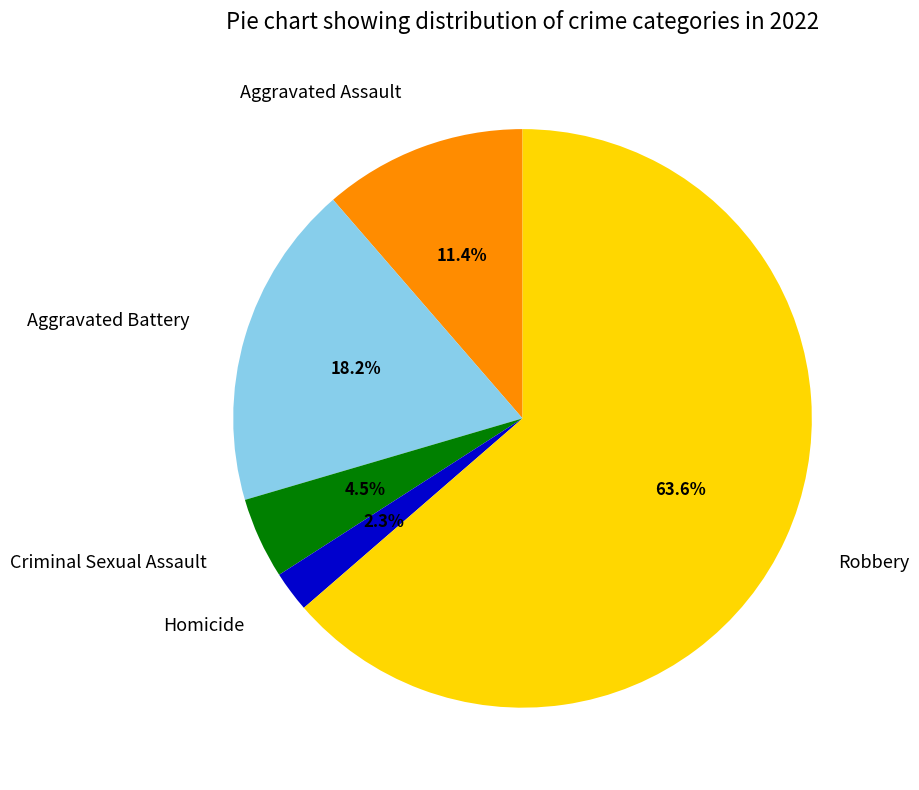

What percentage is the Homicide slice, to the nearest percent?

2%